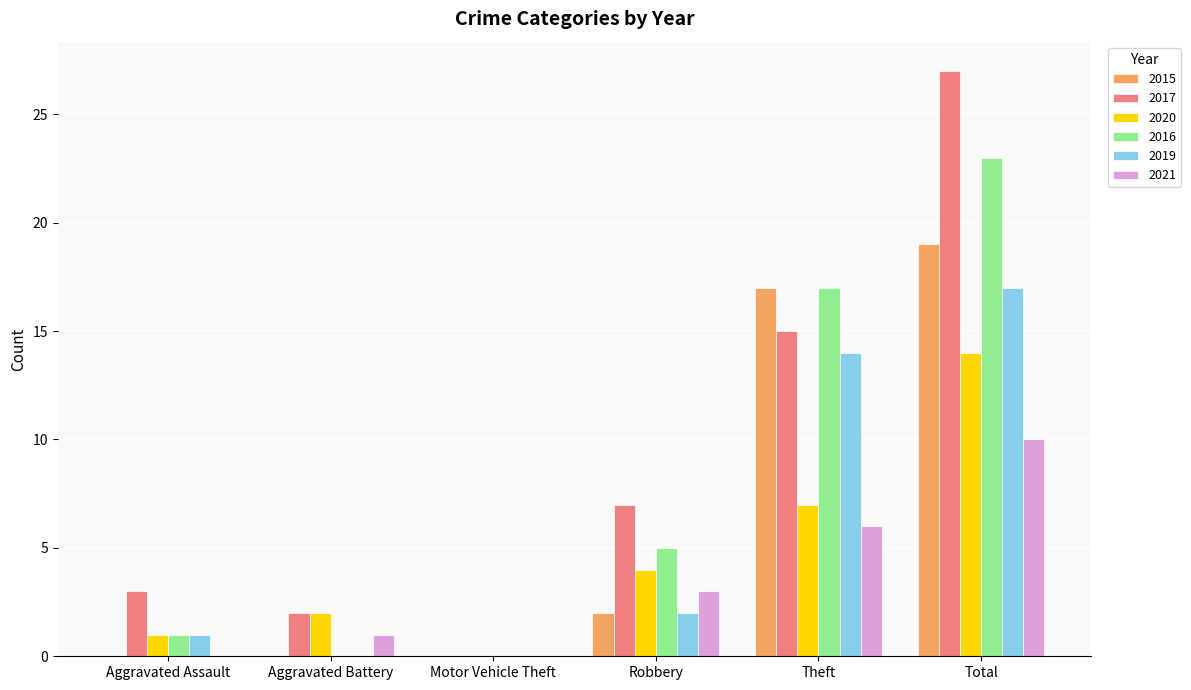

What is the total value across all series at Robbery?

23